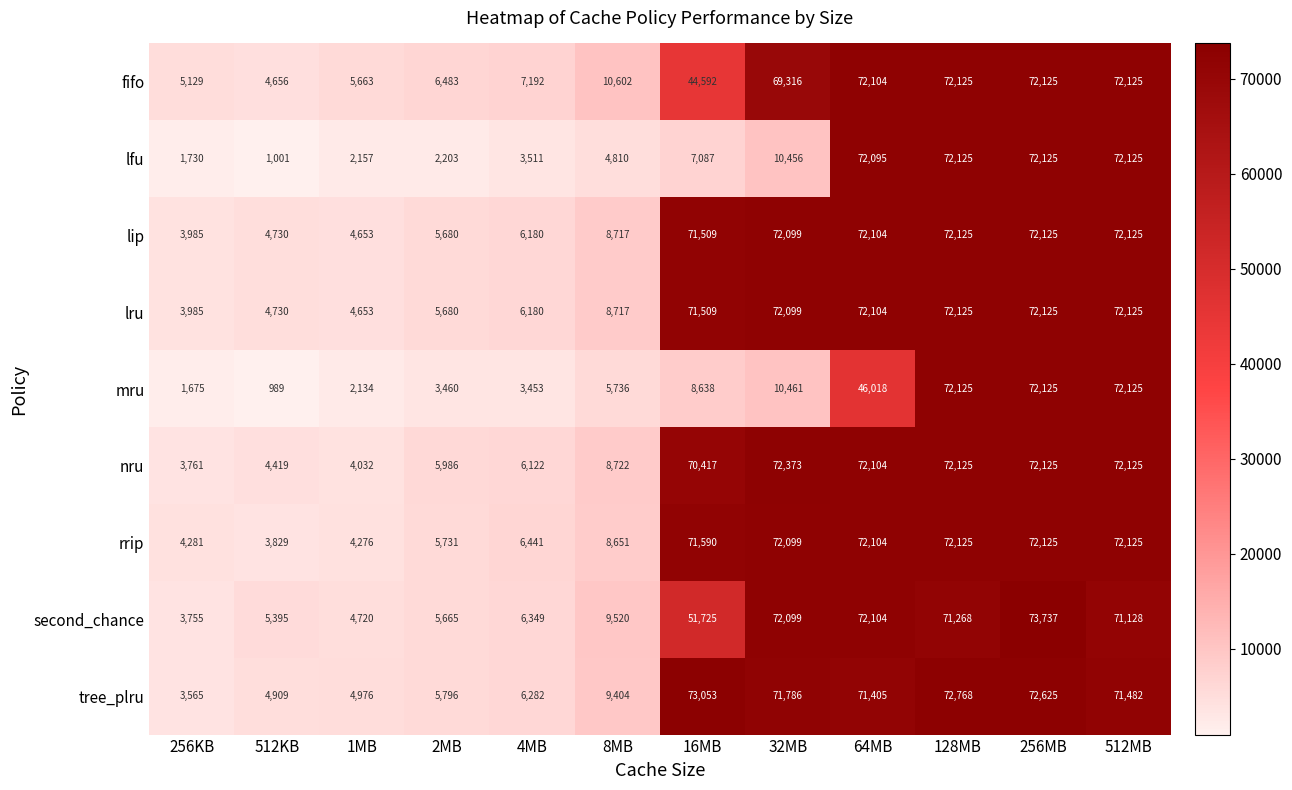

What is the difference between the maximum and minimum values in the tree_plru series?

69488